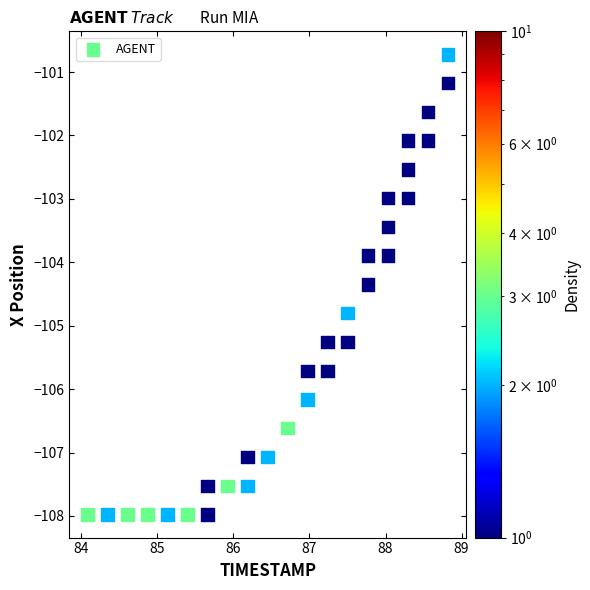

What is the range of X values (max minus min)?

4.7